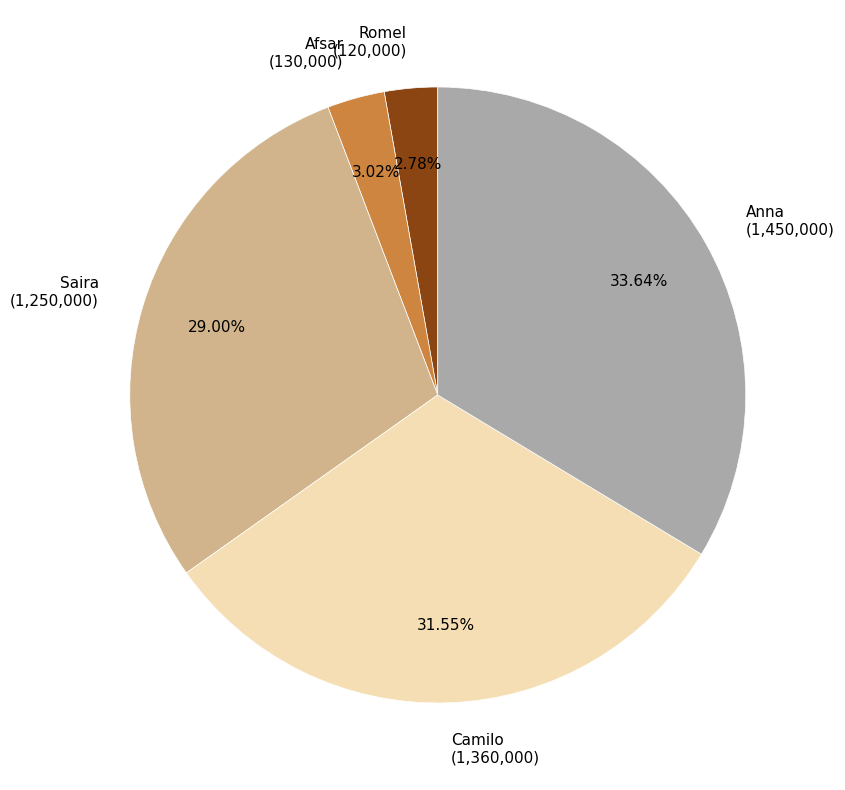

Between Afsar and Saira, which is larger?

Saira